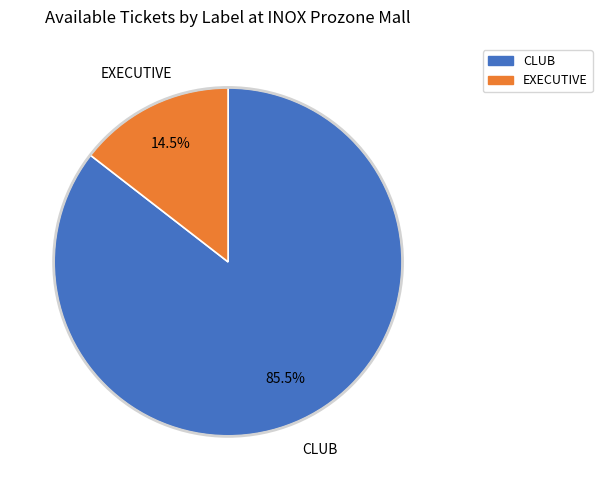

Does EXECUTIVE represent more than half of the total?

No